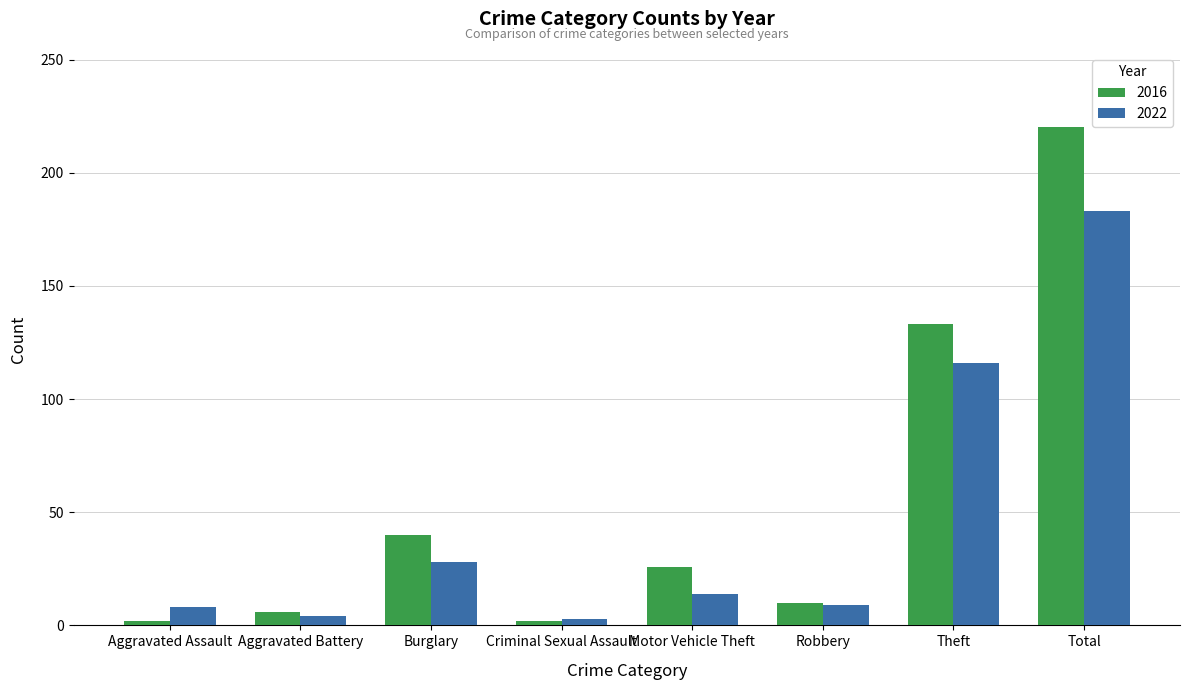

The 2022 series shows 4 at Aggravated Battery. True or false?

True